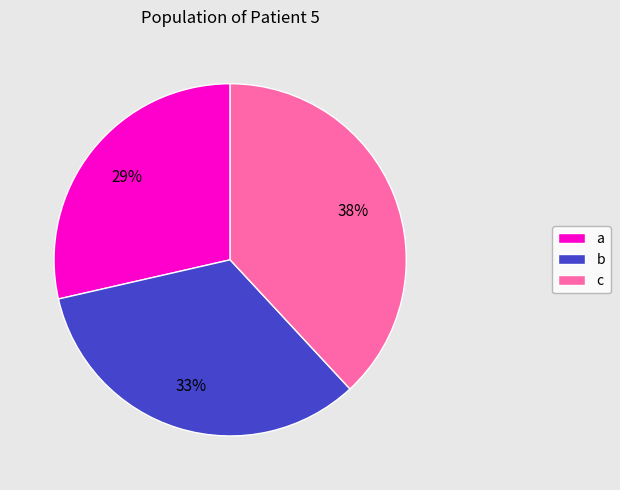

How many segments does this pie chart have?

3